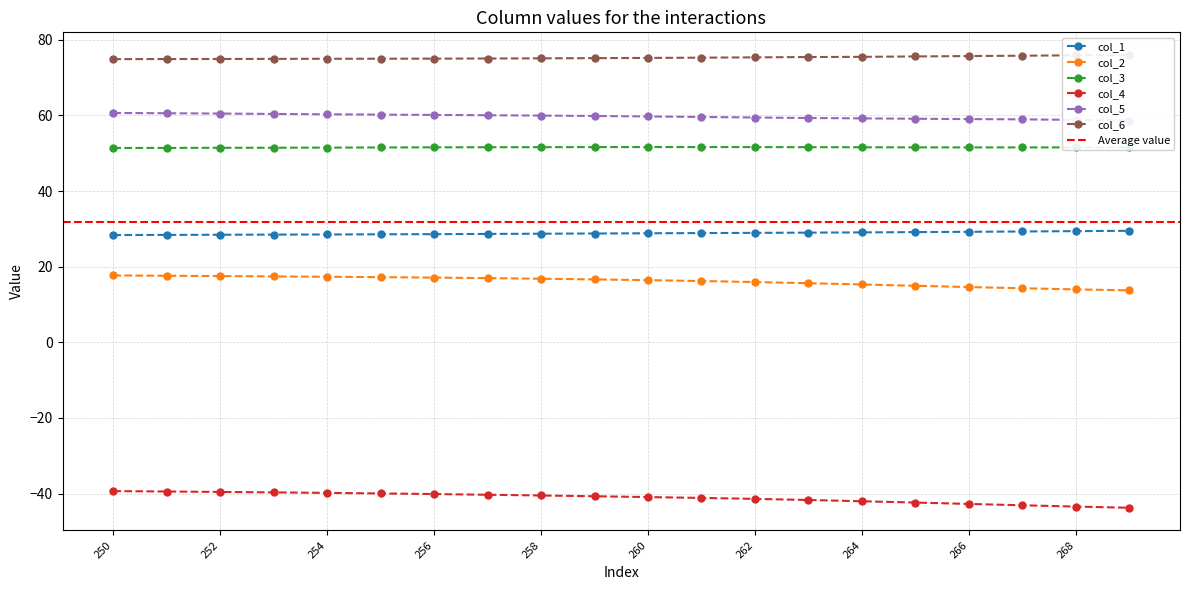

Which category has the highest value in the col_5 series?

250